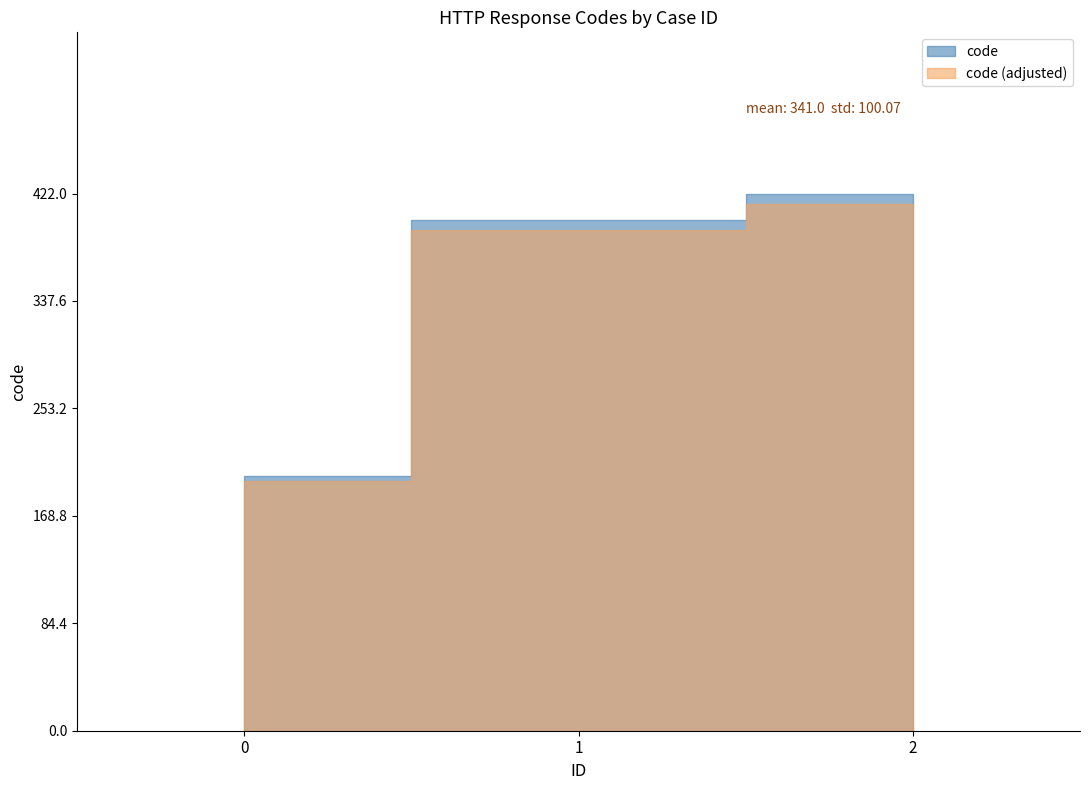

Reading left to right, what are all the values shown in this chart?

0=200	1=401	2=422